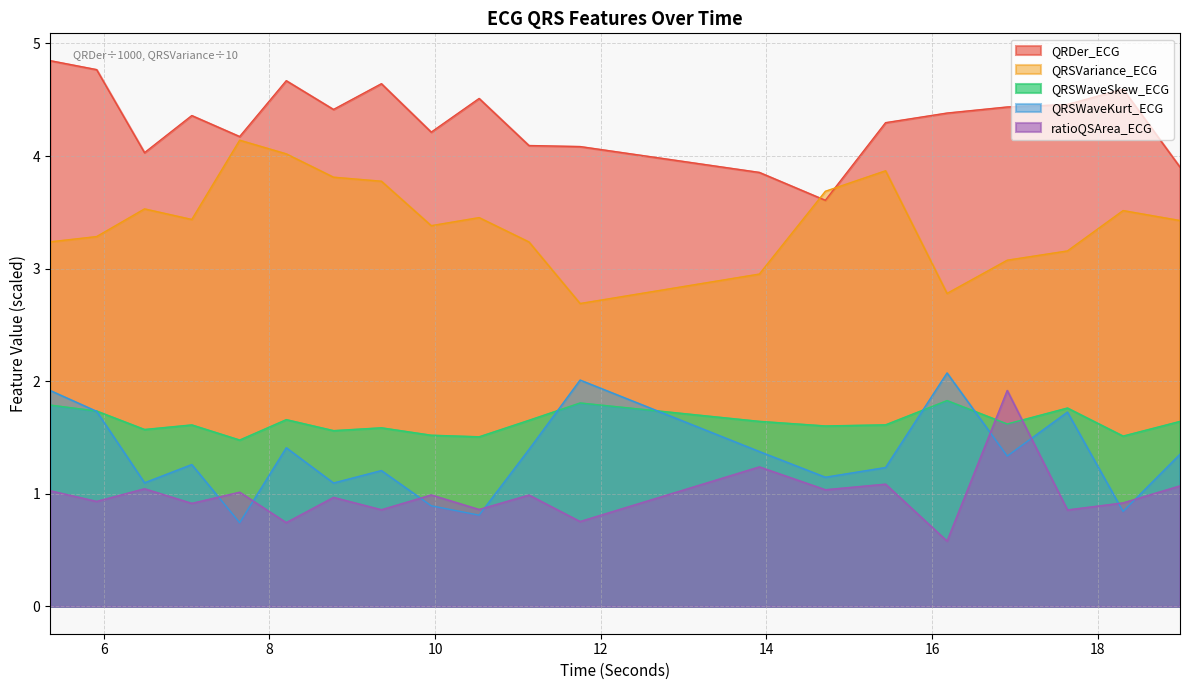

How many data points does each series have?

20